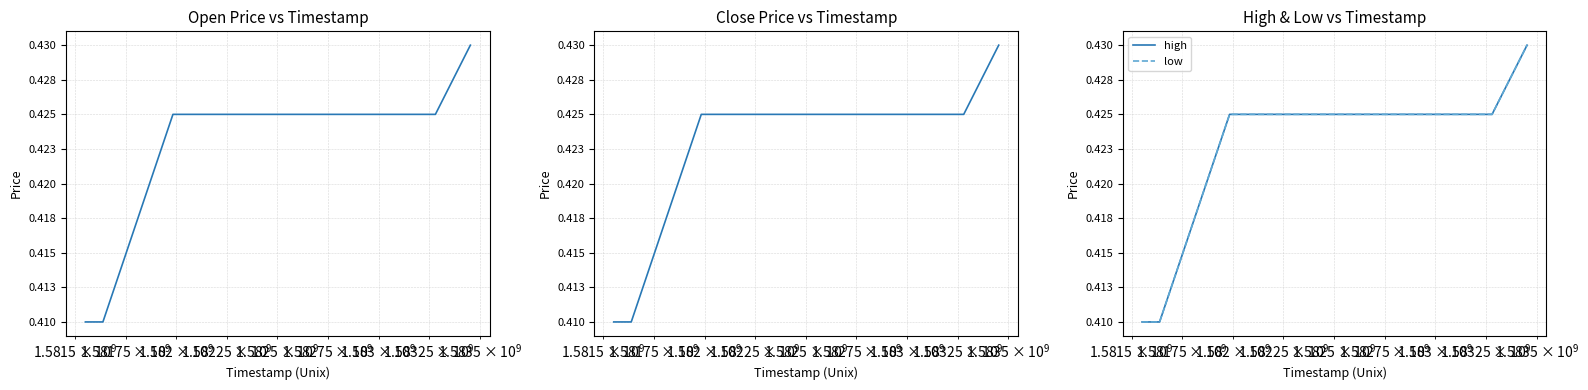

Is it true that high equals 0.8 at 5?

False